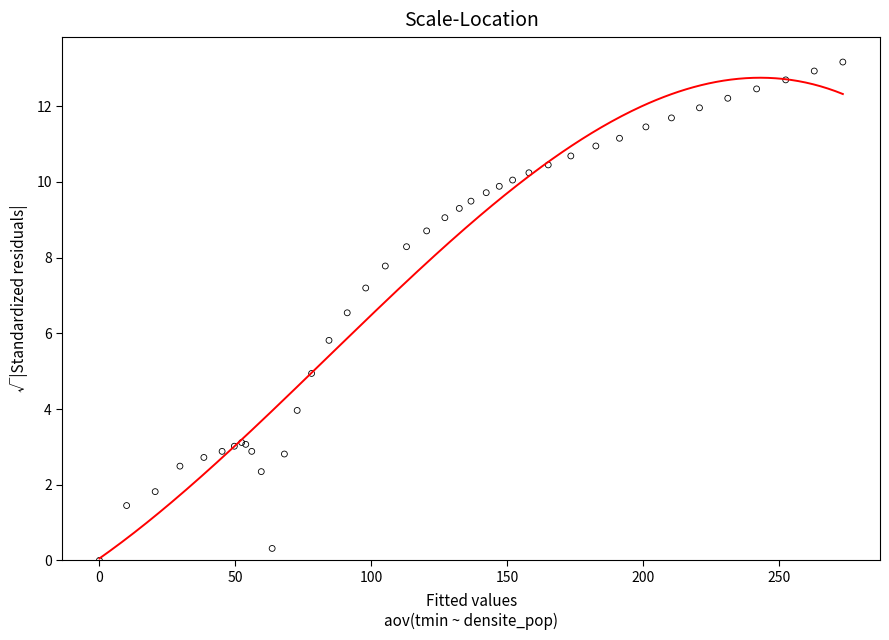

What Y value in the scatter plot is closest to 6?

5.8